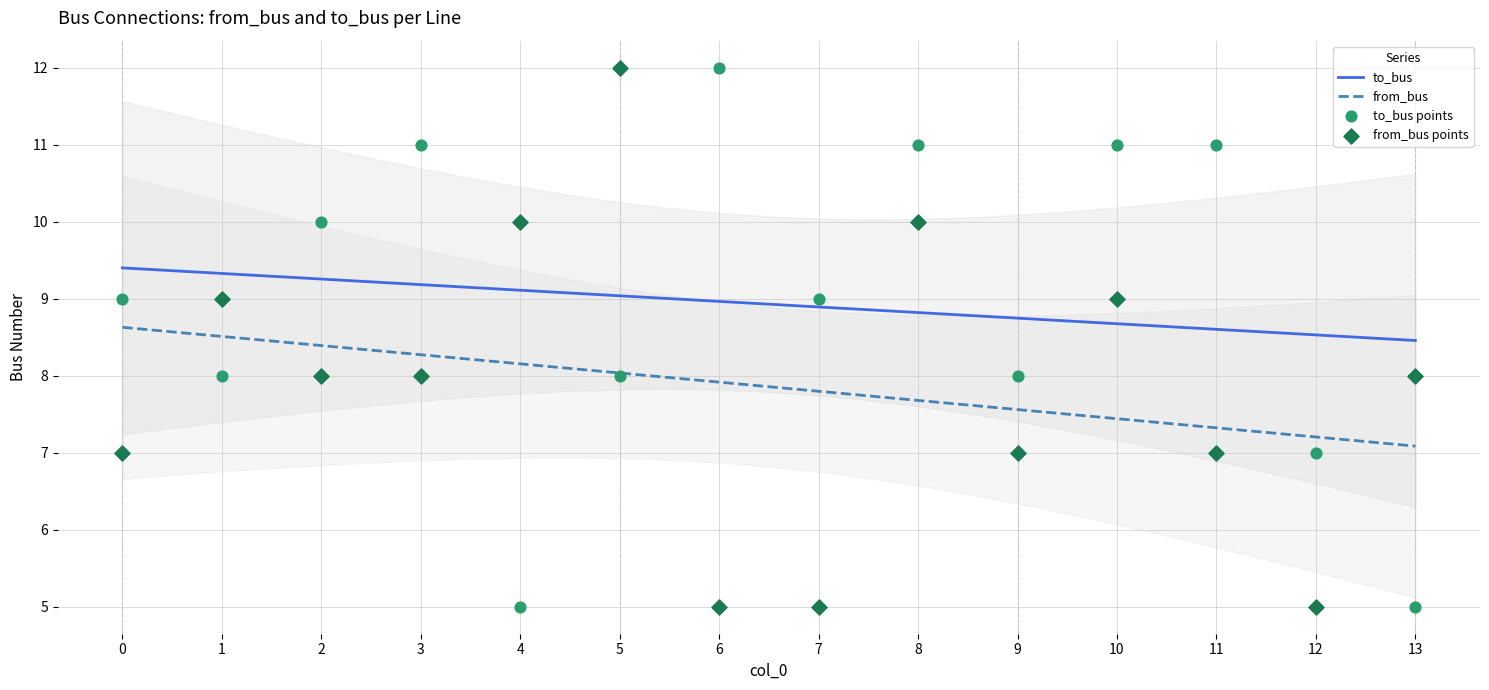

At which category is the sum across all series the highest?

8